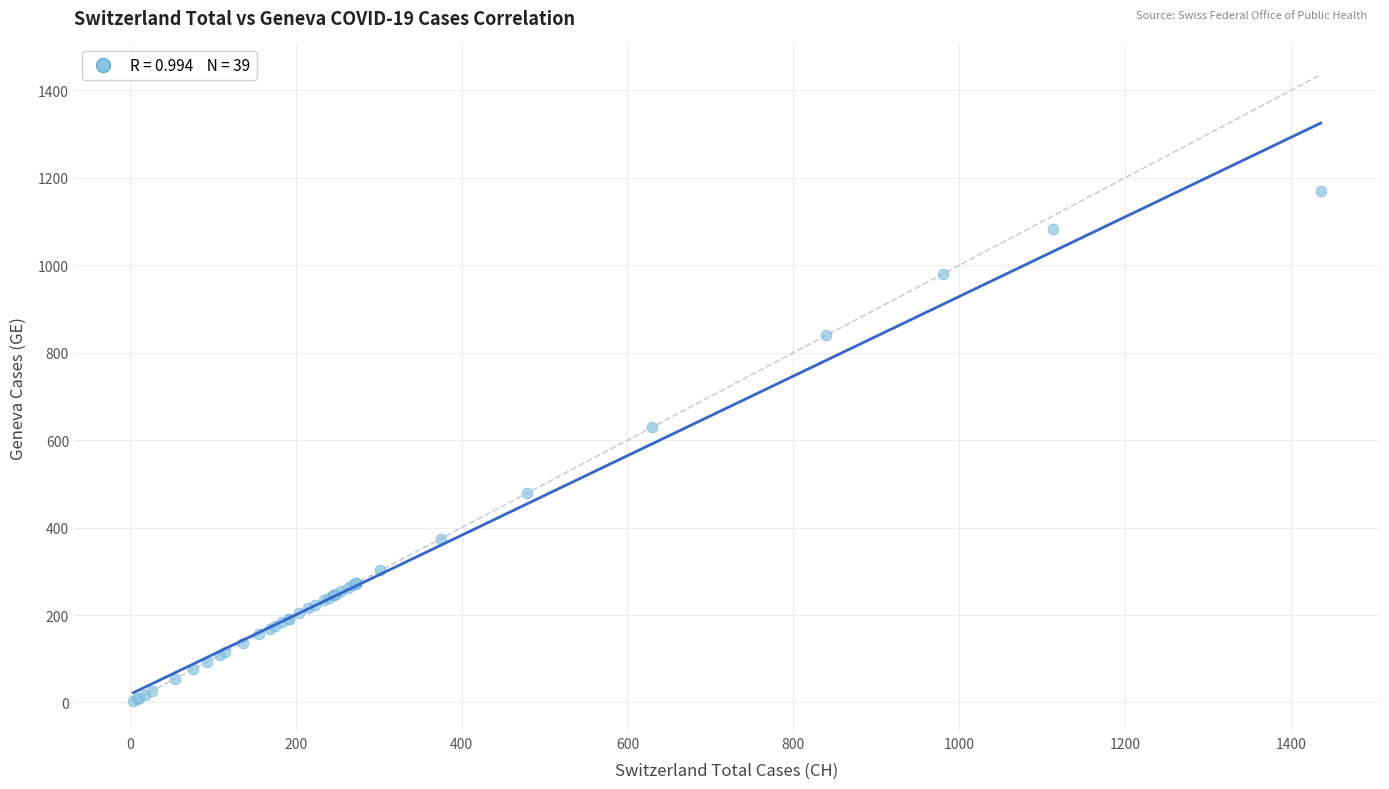

What Y value in the scatter plot is closest to 587?

630